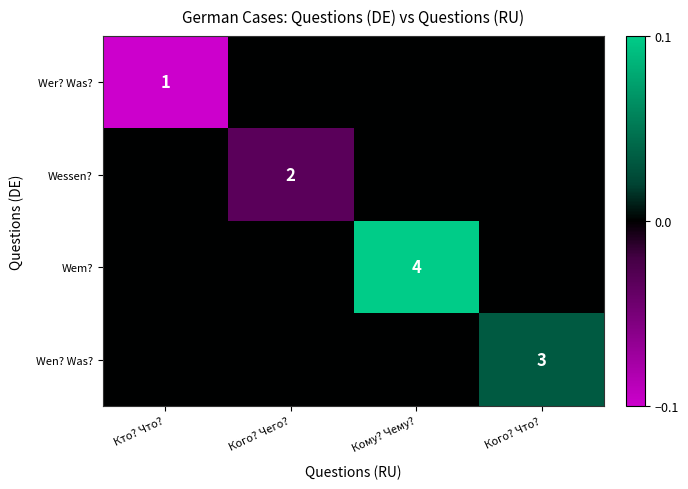

What is the smallest value displayed?

-0.1